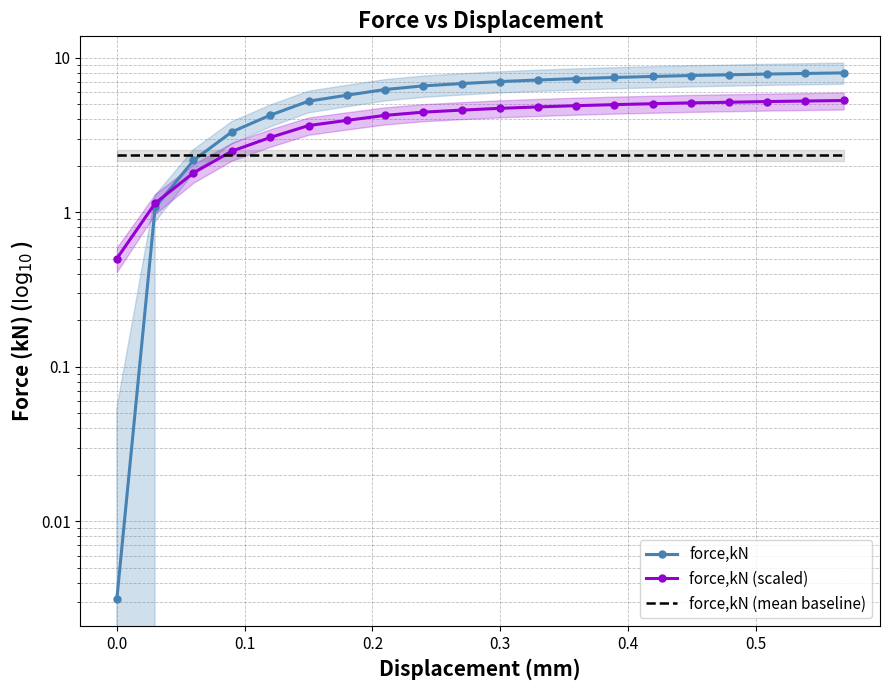

Reading right to left, list all the values displayed in this chart.

force,kN: 8.0	7.9	7.9	7.8	7.7	7.6	7.5	7.3	7.2	7.0	6.8	6.6	6.2	5.7	5.2	4.3	3.3	2.2	1.1	0.0
force,kN (scaled): 5.3	5.3	5.2	5.2	5.1	5.1	5.0	4.9	4.8	4.7	4.6	4.5	4.2	3.9	3.6	3.1	2.5	1.8	1.1	0.5
force,kN (mean baseline): 2.3	2.3	2.3	2.3	2.3	2.3	2.3	2.3	2.3	2.3	2.3	2.3	2.3	2.3	2.3	2.3	2.3	2.3	2.3	2.3